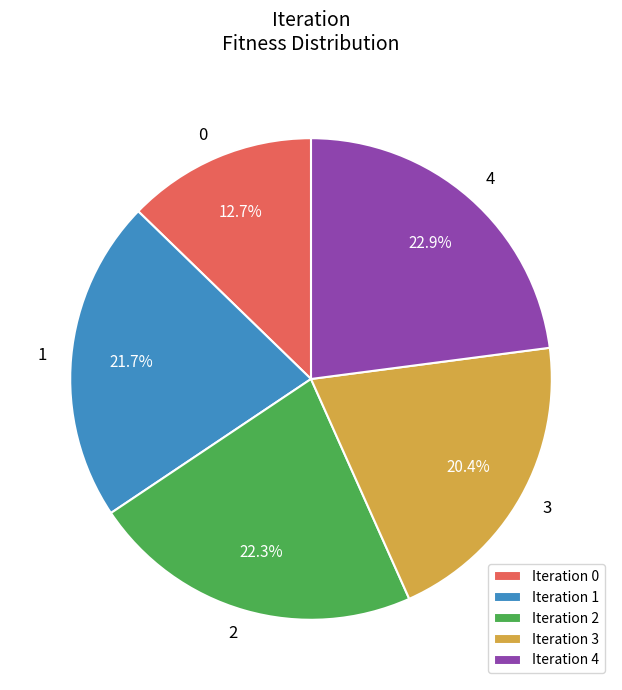

Which category has the biggest portion of the pie?

4